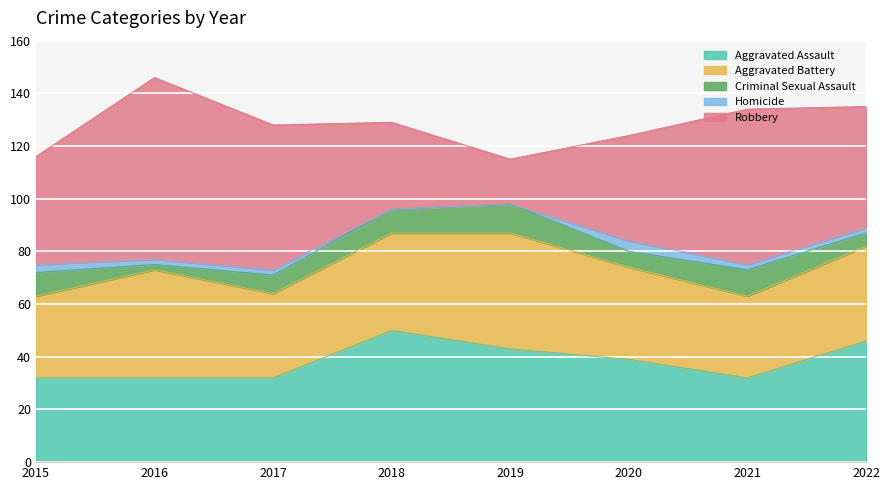

Does the chart display data point markers on the line(s)?

No